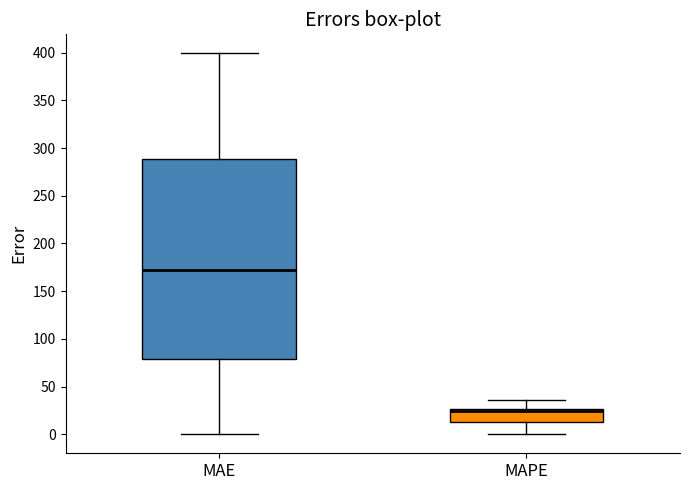

Where does the upper whisker of the box for MAPE end on the y-axis? The values are not printed on the chart, so give them approximately, as read against the axis.

35